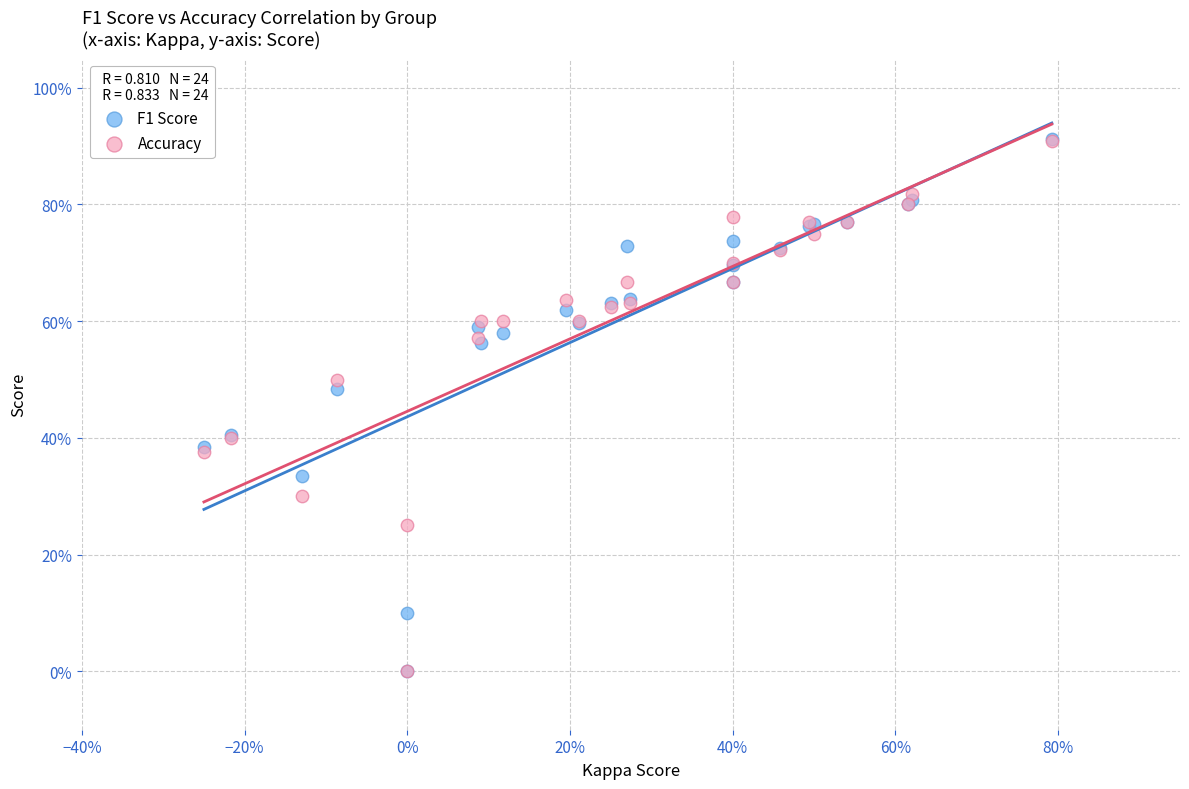

What are all the series names shown in the legend?

F1 Score, Accuracy